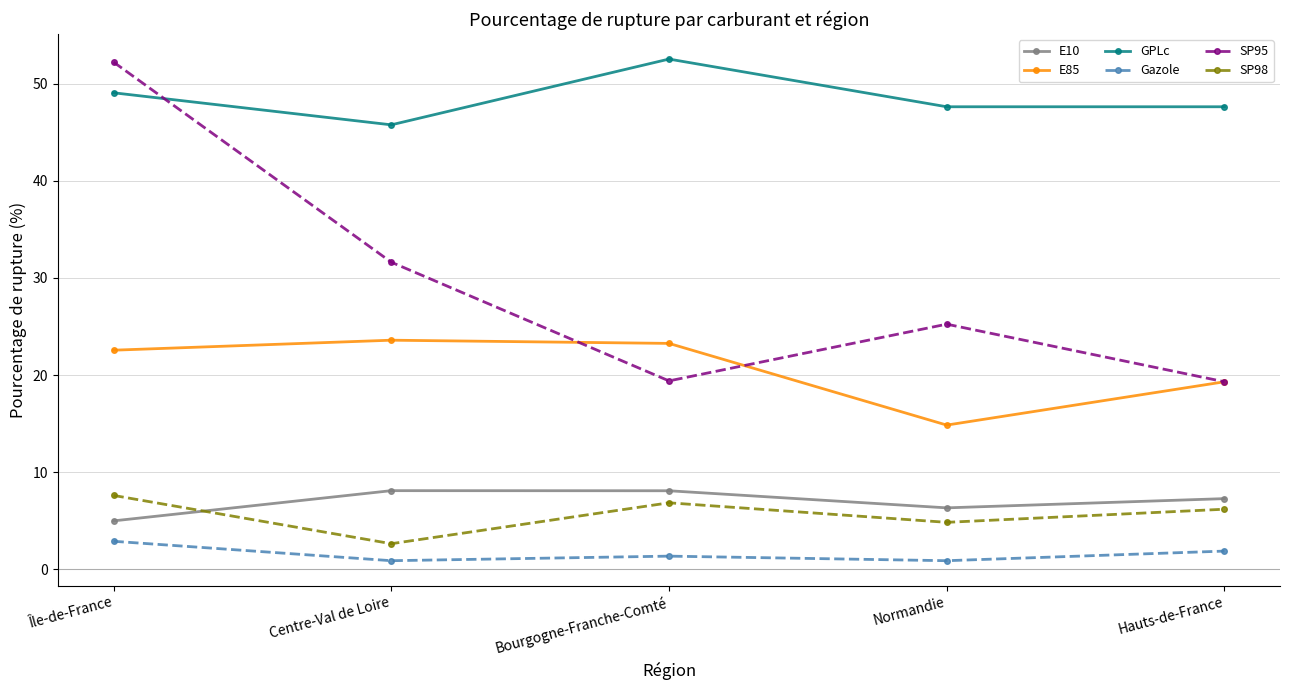

Where does the GPLc series first go above 47?

Île-de-France